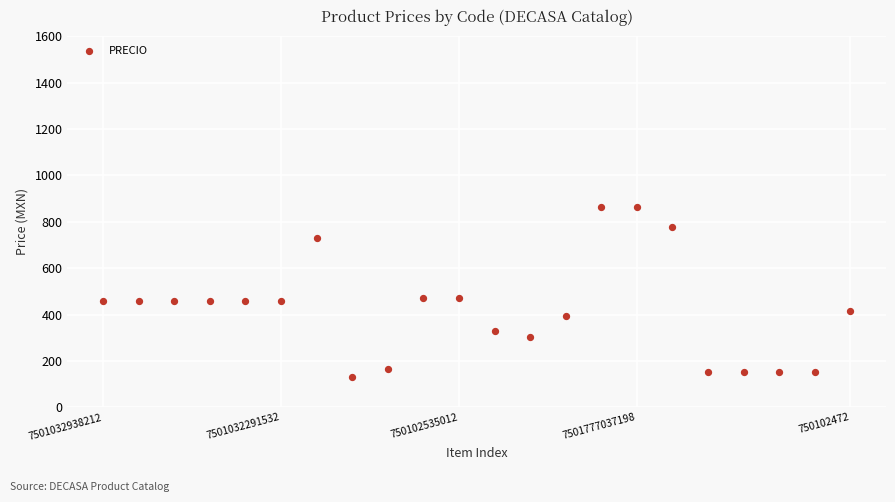

What is the range of Y values (max minus min)?

734